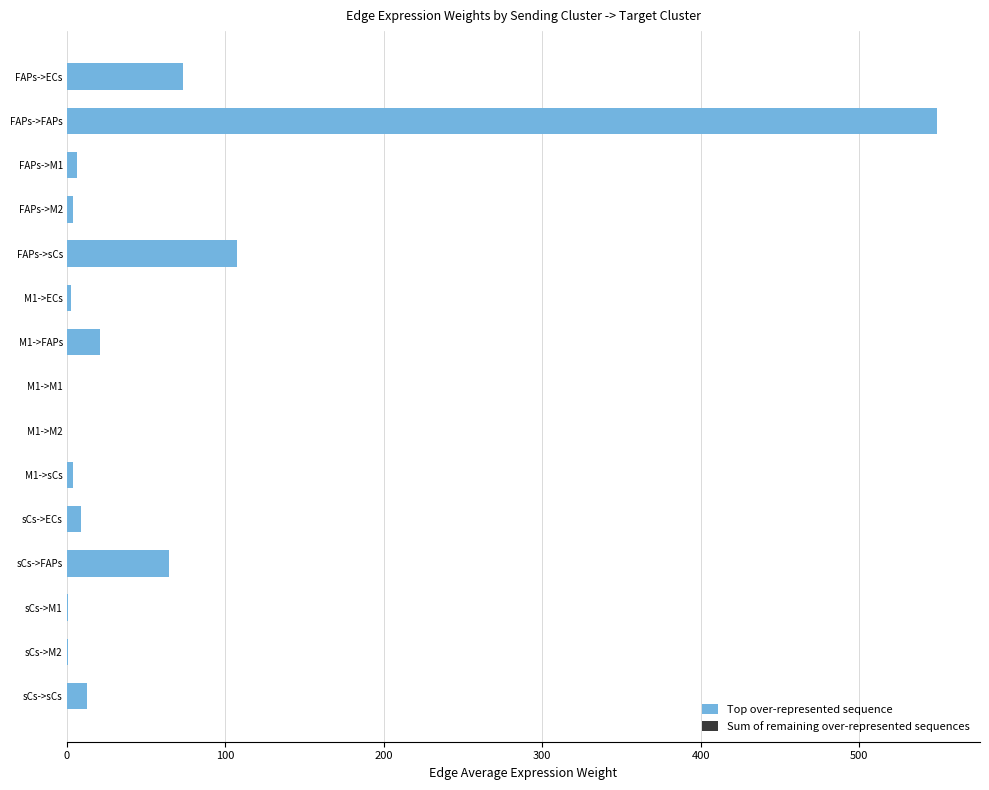

The value at FAPs->FAPs is 548.8. True or false?

True